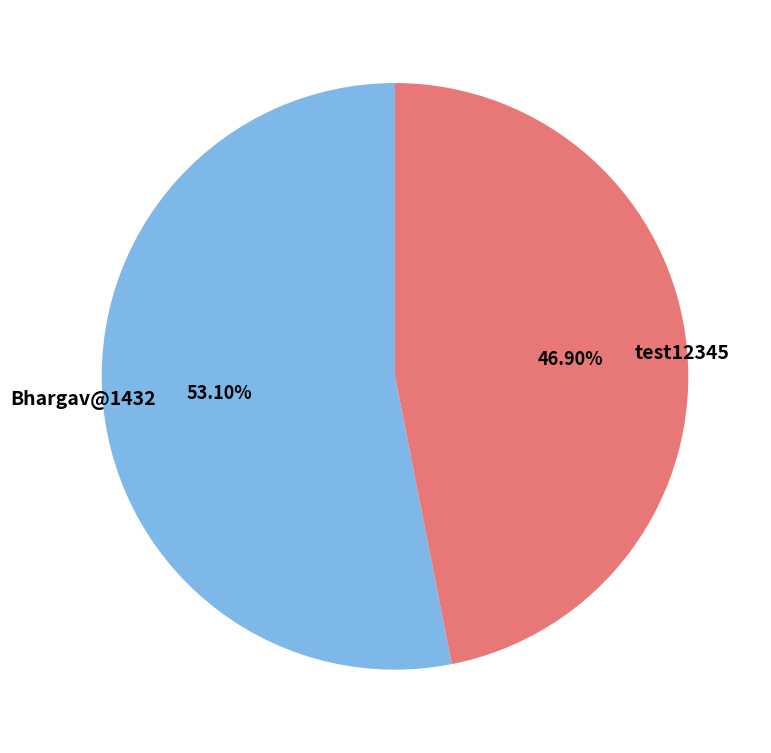

True or false: test12345 accounts for 55% of the total.

False